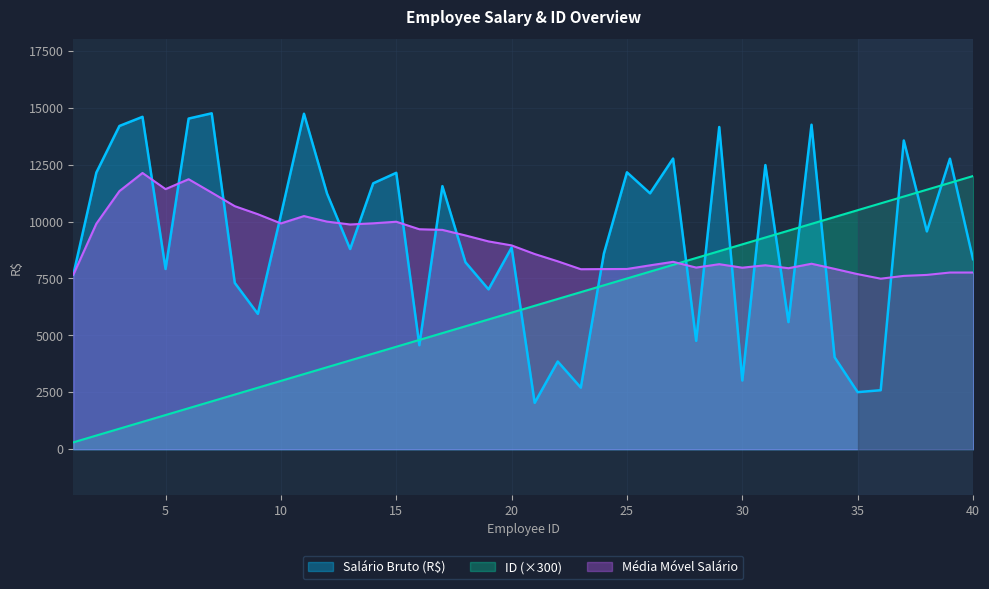

How many intersections are there between Salário Bruto (R$) and Media Movel Salario?

18